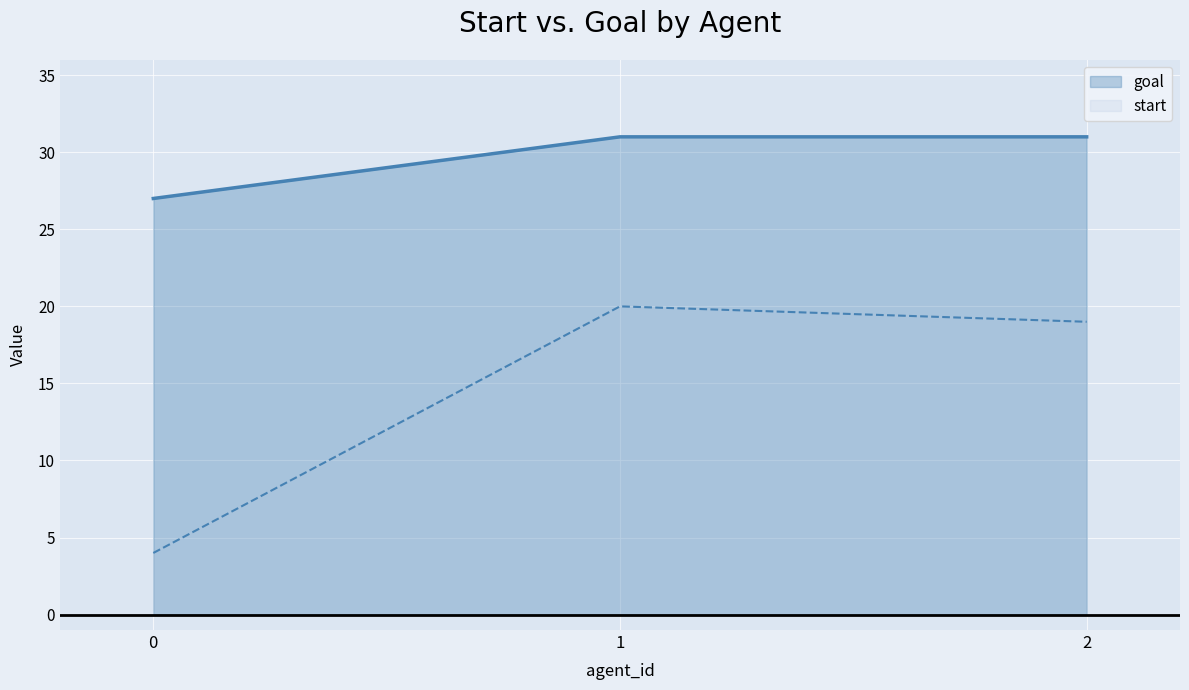

Where is start nearest to the value 12?

2